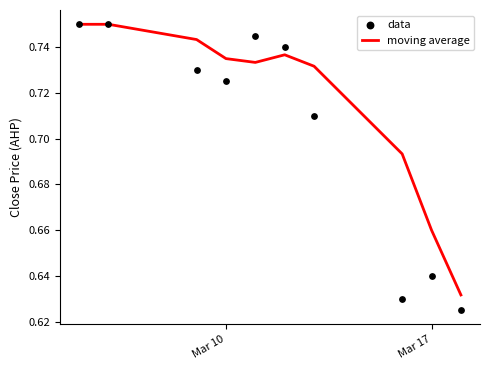

Which series has the largest total across all categories?

moving average